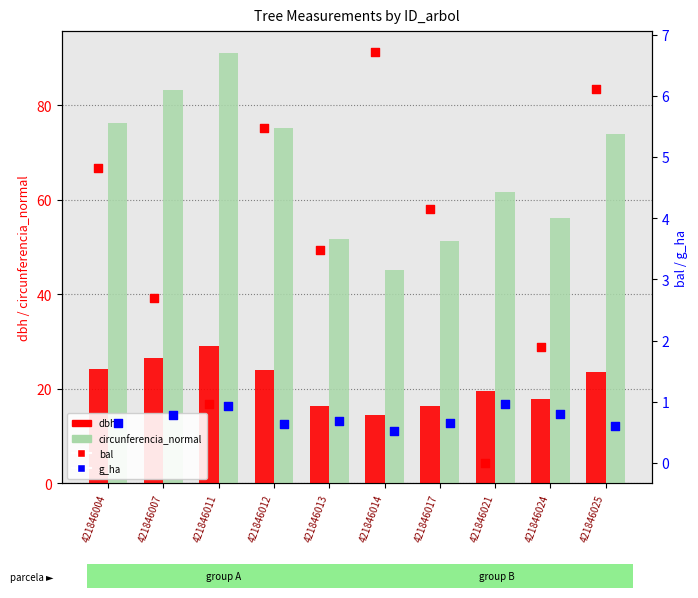

Is the value of circunferencia_normal at 421846004 greater than the value of bal at 421846012?

Yes